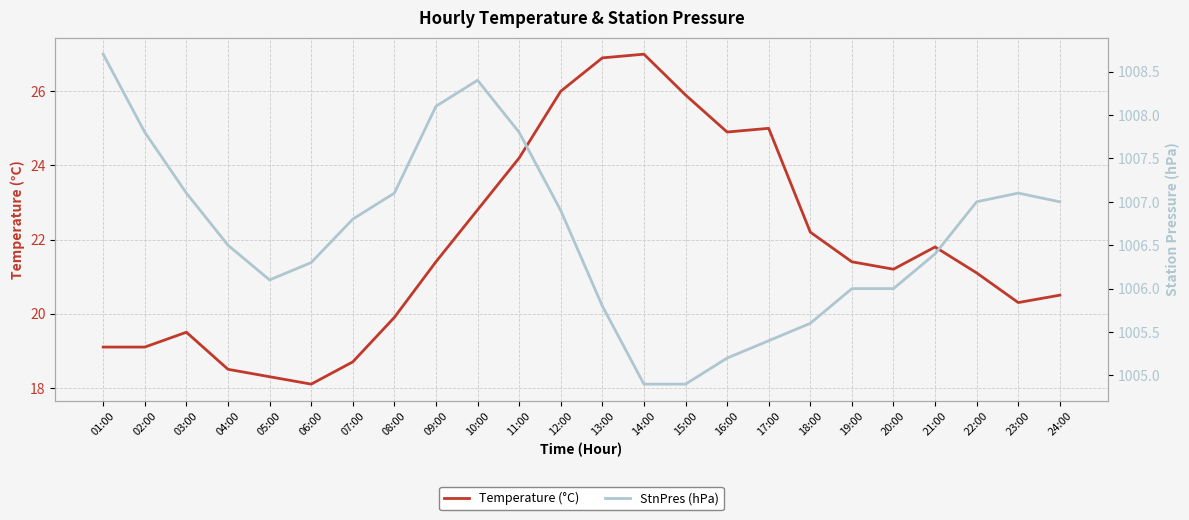

Between 19:00 and 07:00, which is larger?

19:00